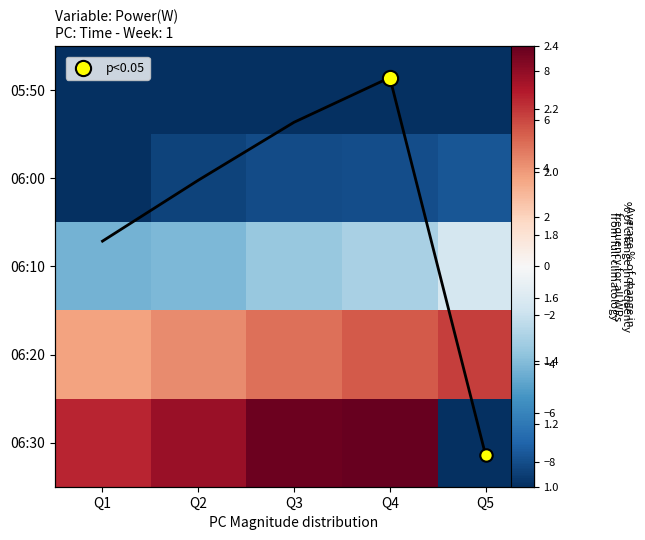

What value does the 06:20 series have at Q1?

3.6